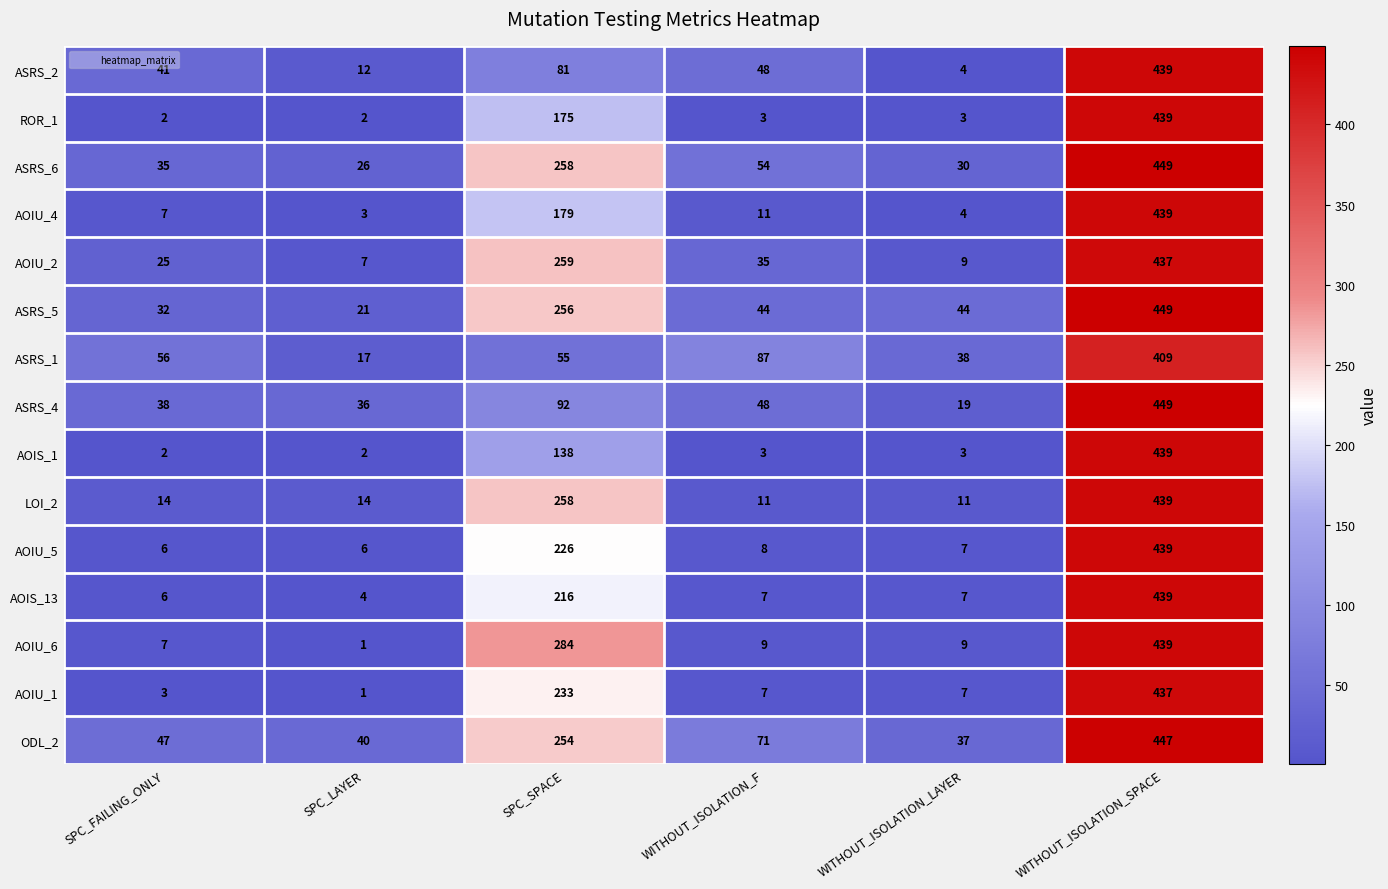

What is the minimum value shown in the chart?

1